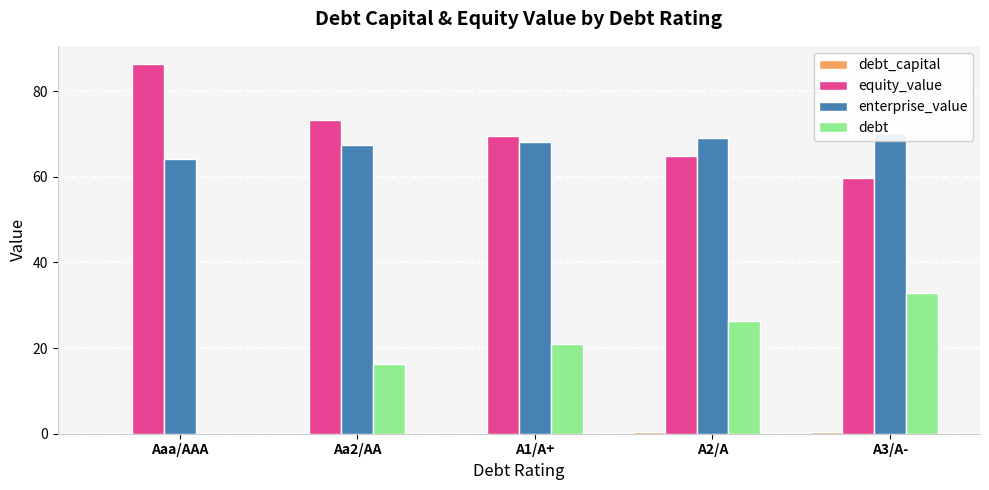

Does the chart contain any negative values?

No